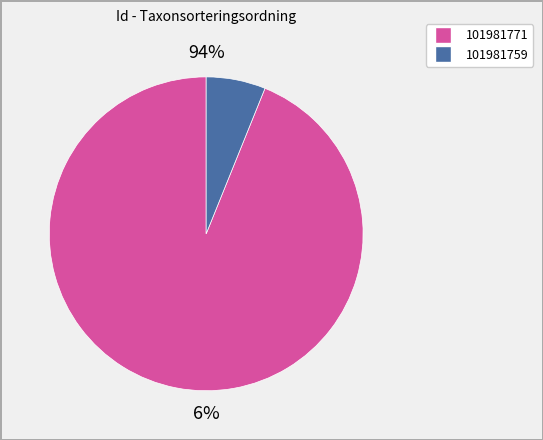

Combined, what portion of the pie is 101981771 and 101981759?

100.0%